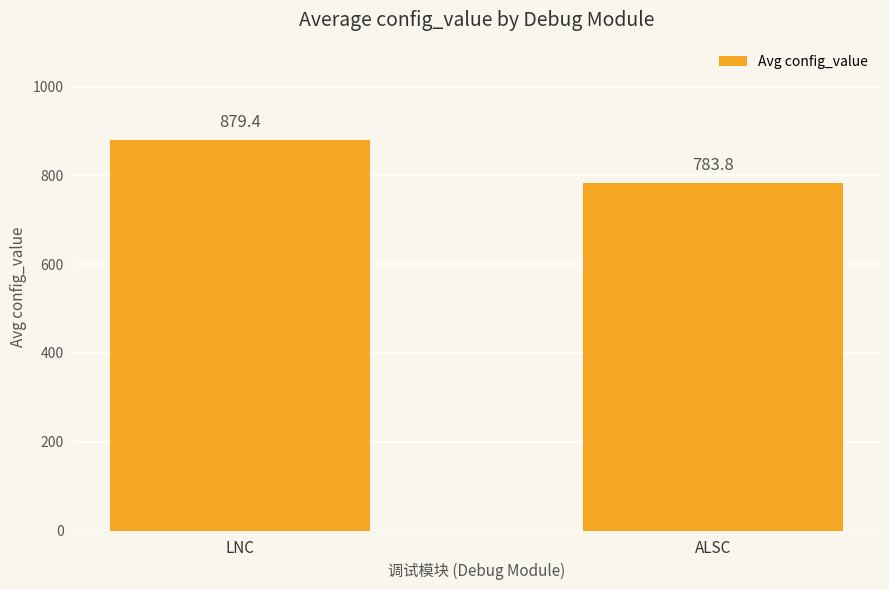

What is the label of the 2nd bar from the left?

ALSC